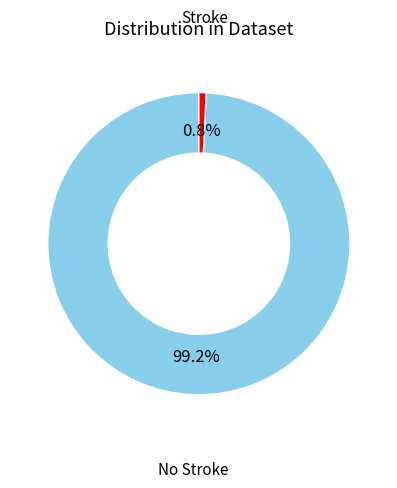

Is there a majority slice in this chart?

Yes